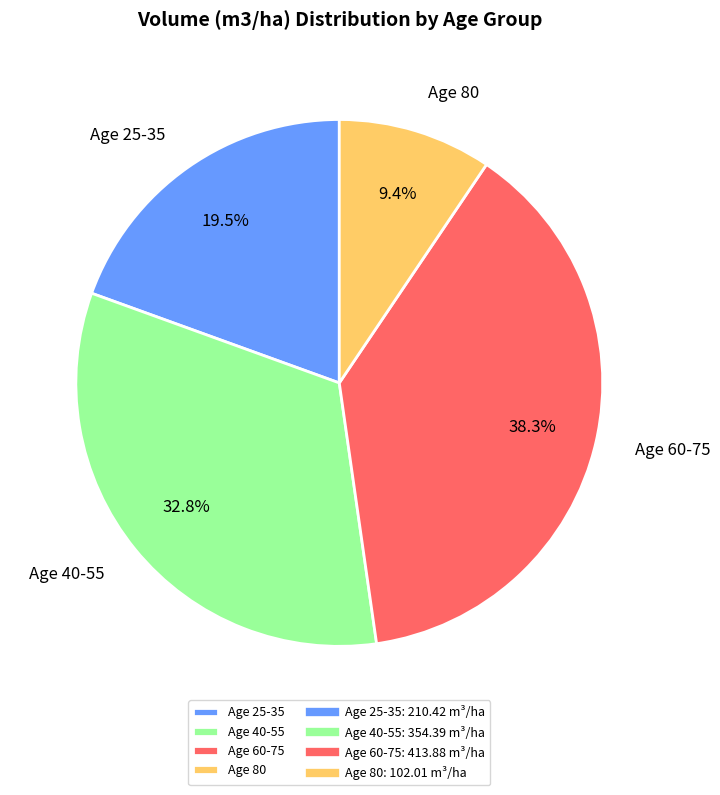

How many segments does this pie chart have?

4